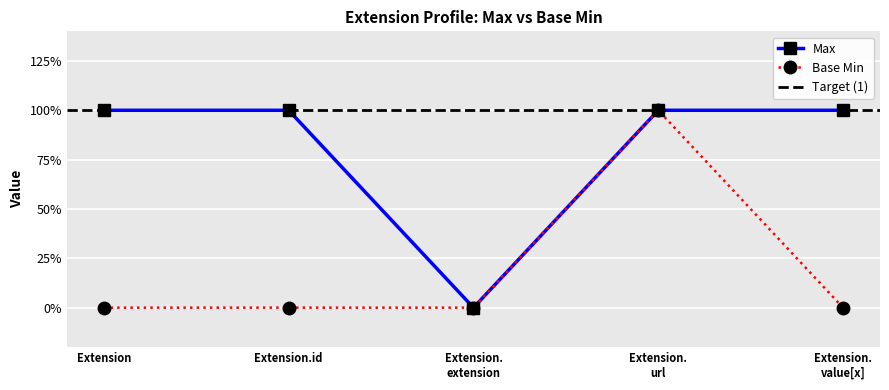

Count the Max values in the range 1 to 2.

4